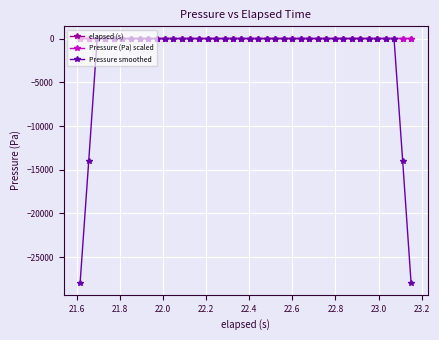

Which series has the widest spread of values?

Pressure smoothed